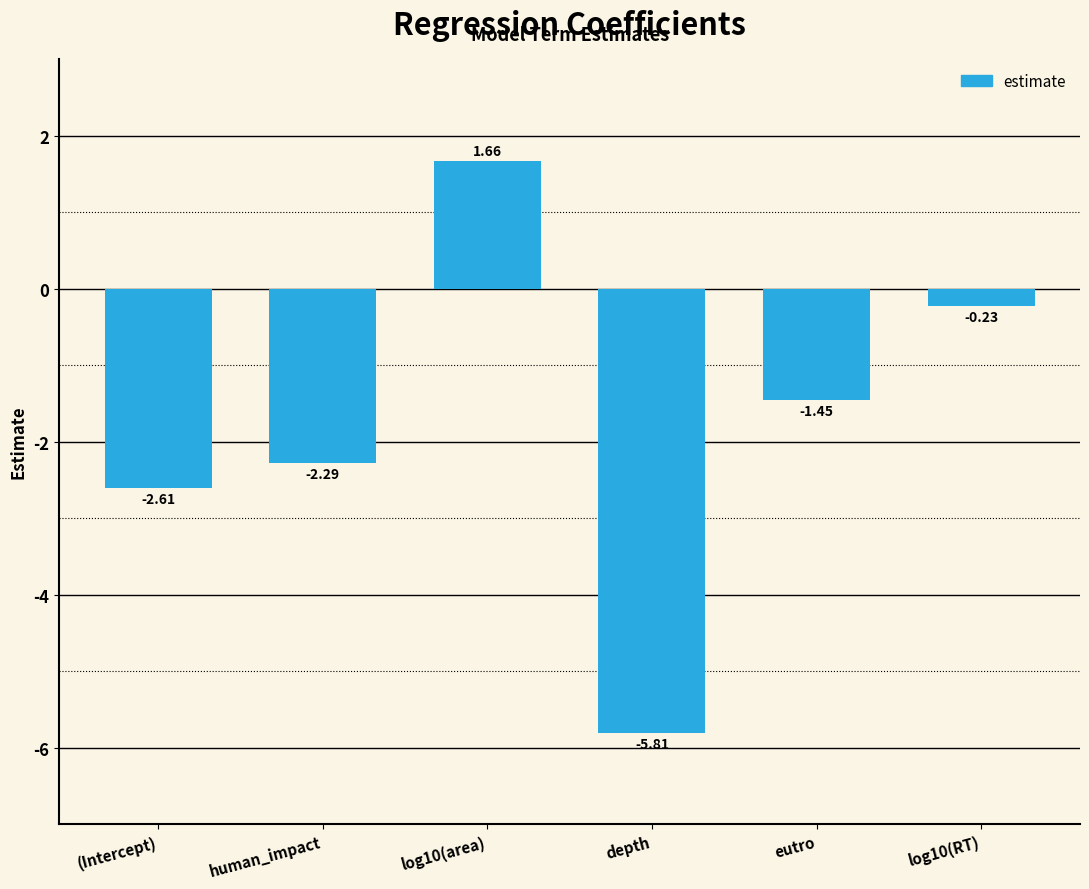

List the labels in order of value, largest first.

log10(area), log10(RT), eutro, human_impact, (Intercept), depth